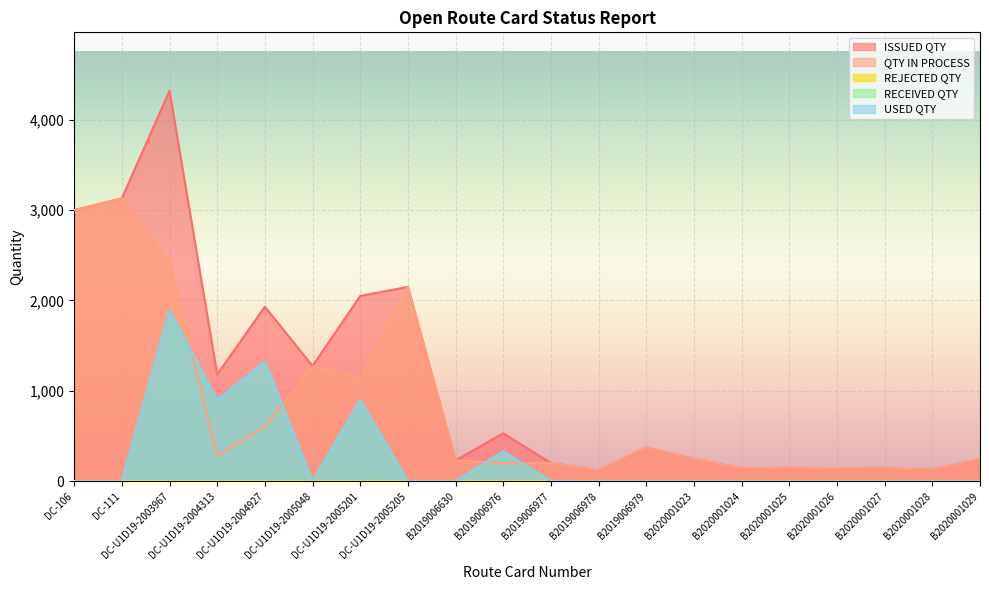

What is the value of the QTY IN PROCESS point at the 9th from the left?

229